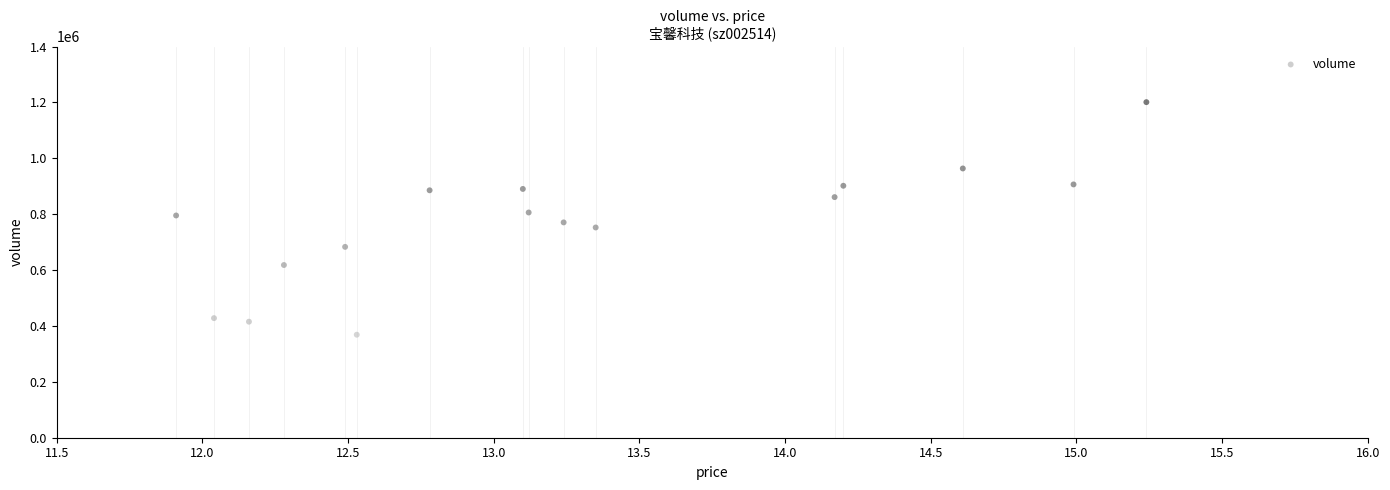

What is the range of Y values (max minus min)?

832246